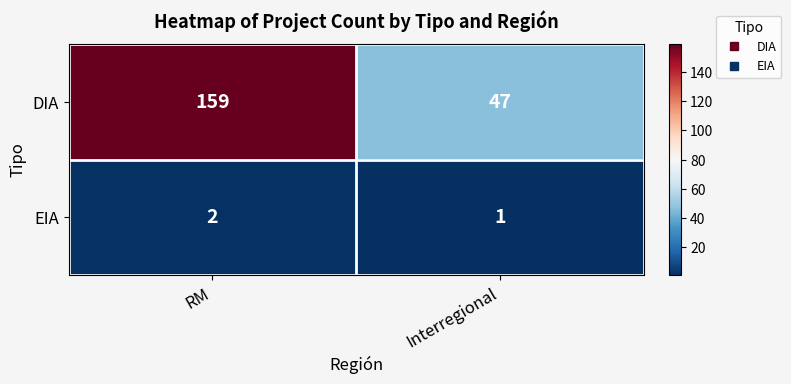

What is the sum of the DIA values at RM and Interregional?

206